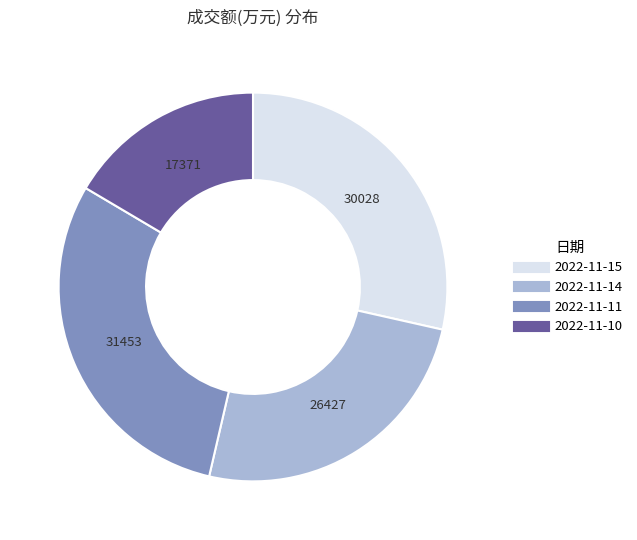

Rank the categories by value from highest to lowest.

2022-11-11, 2022-11-15, 2022-11-14, 2022-11-10